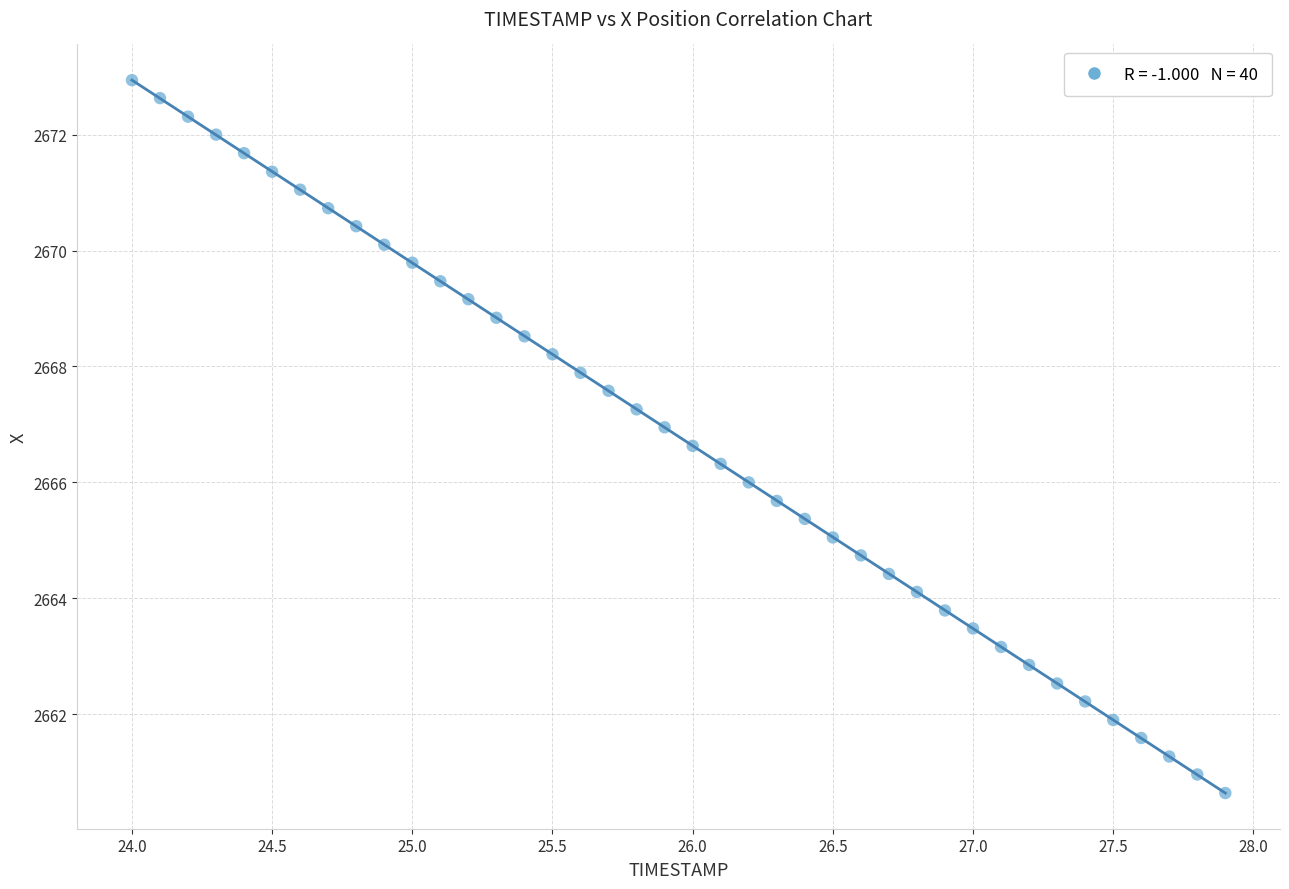

What is the range of Y values (max minus min)?

12.3